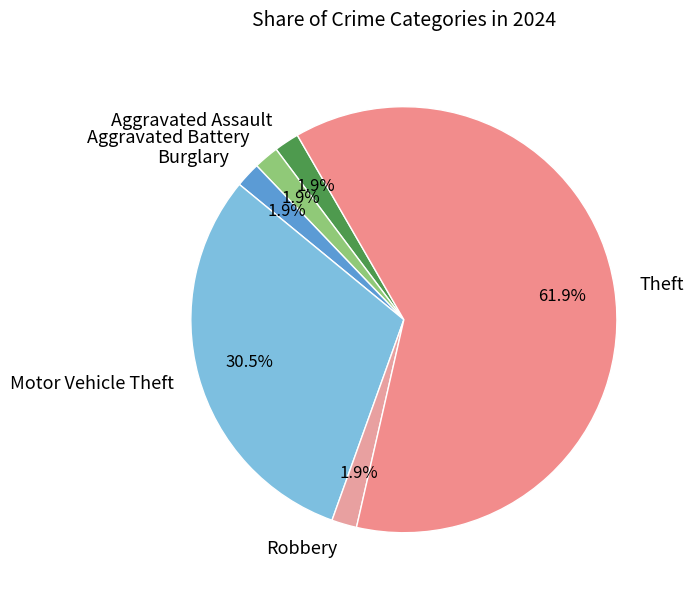

What is the ratio of the value at Burglary to the value at Aggravated Assault?

1.0